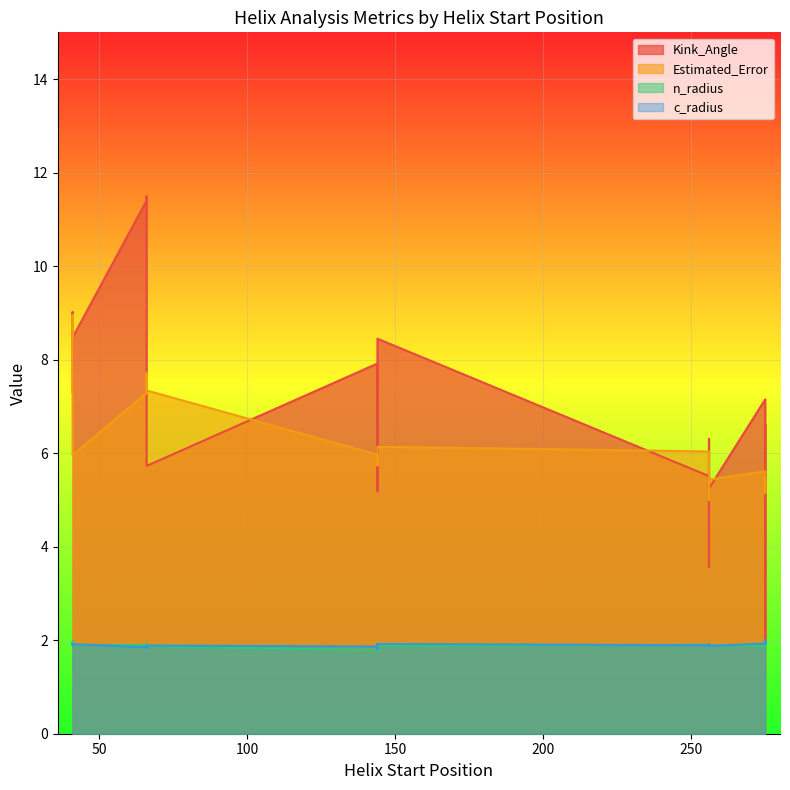

Rank the categories by c_radius value from highest to lowest.

275, 275, 275, 275, 144, 144, 41, 256, 41, 41, 256, 41, 256, 66, 256, 66, 144, 66, 66, 144